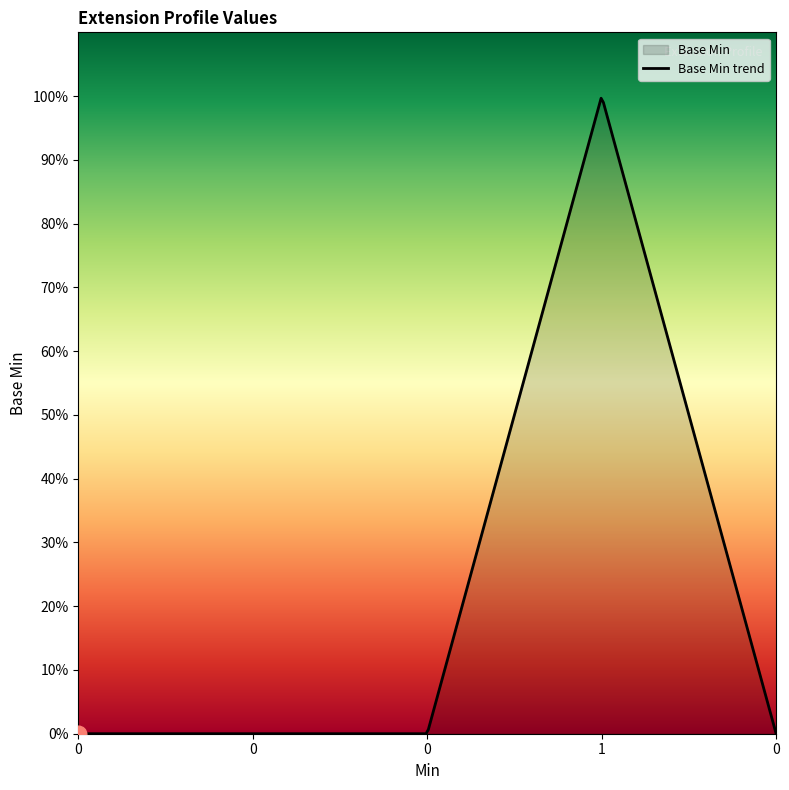

The value at Extension.url is 2. True or false?

False